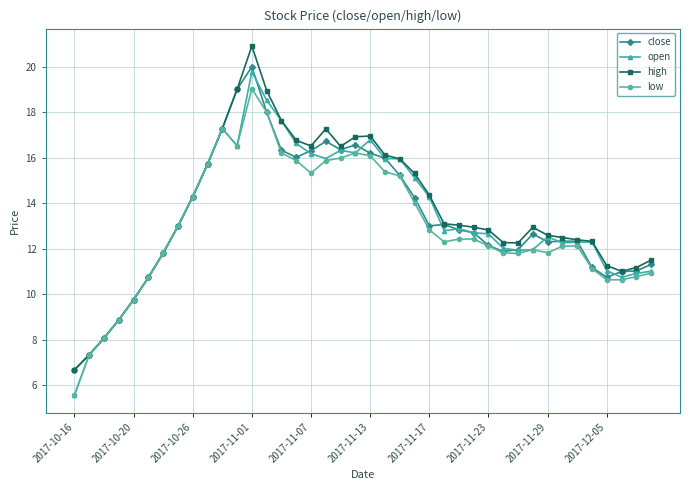

What is the maximum value for low?

19.0